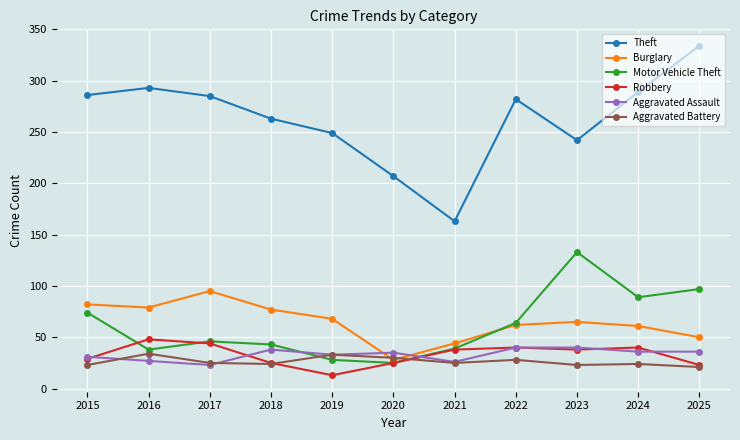

Where is the first local minimum for Motor Vehicle Theft?

2016